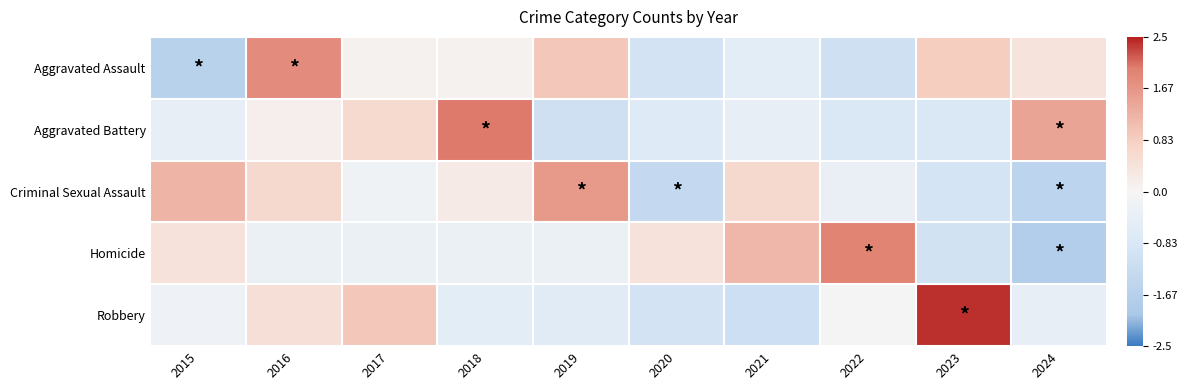

List the series in order of their peak value, lowest first.

Criminal Sexual Assault, Aggravated Assault, Homicide, Aggravated Battery, Robbery